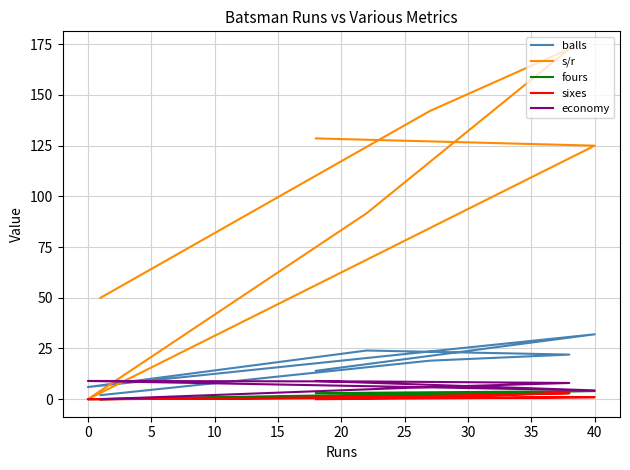

True or false: balls and sixes cross at least once.

False